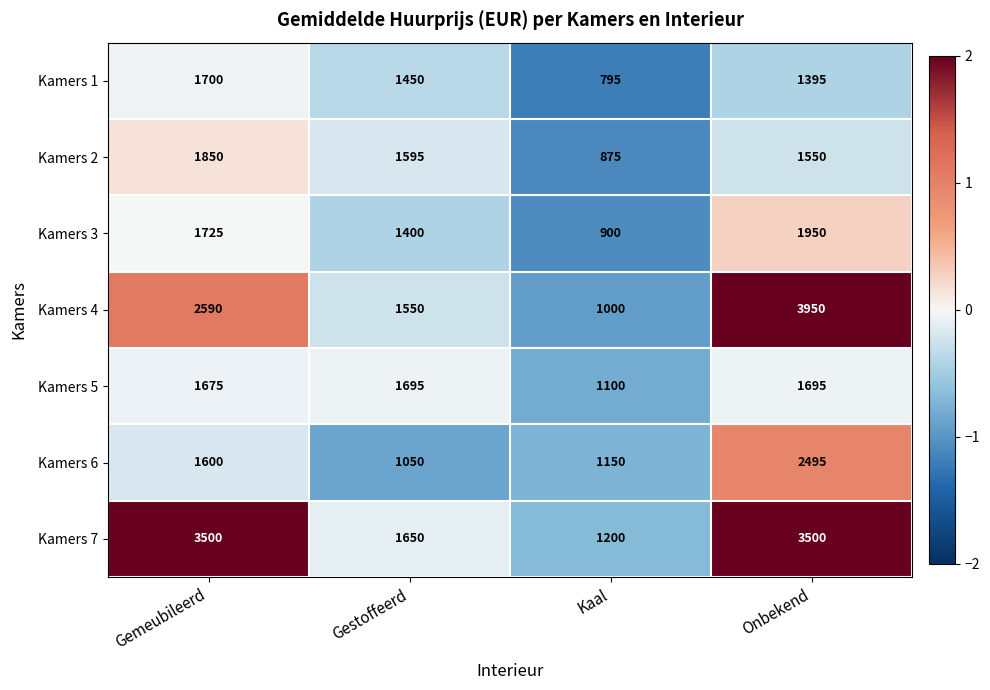

Which series has the largest total across all categories?

Kamers 7